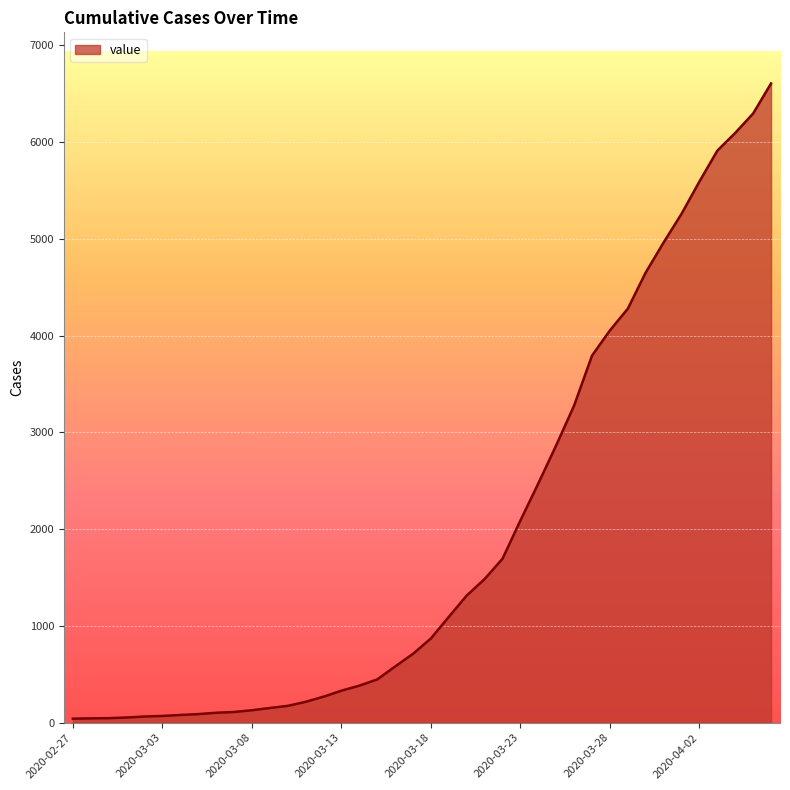

Does the chart have visible grid lines?

Yes